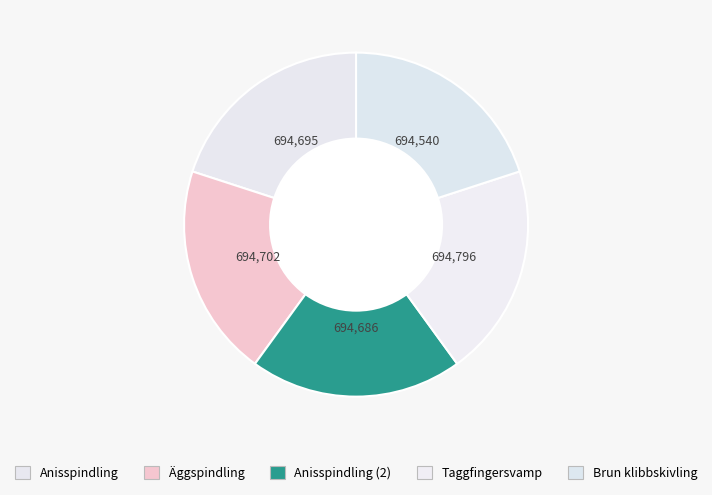

How many segments does this pie chart have?

5